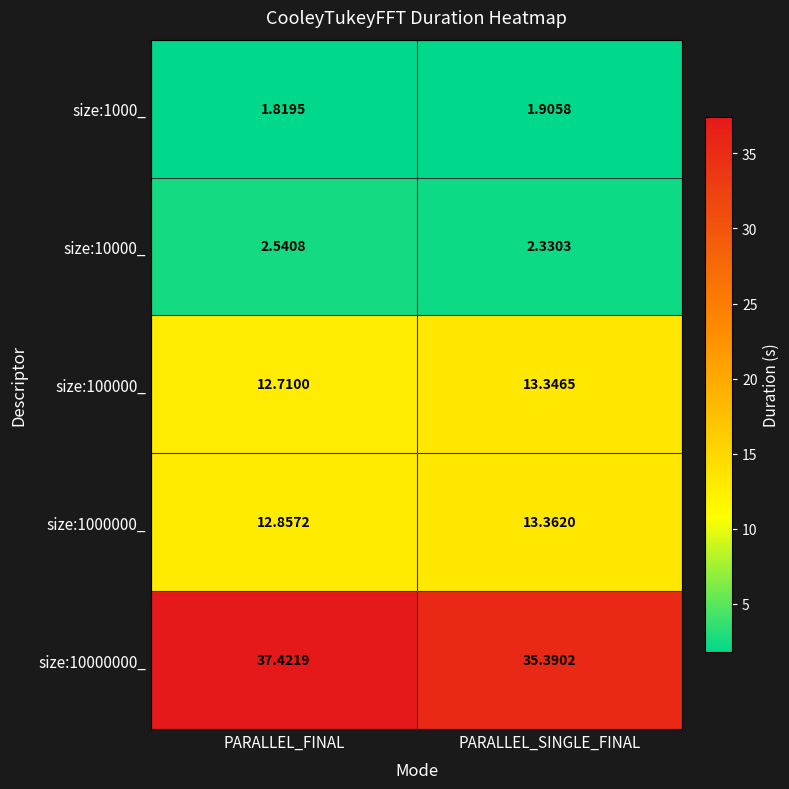

How many data points does each series have?

2